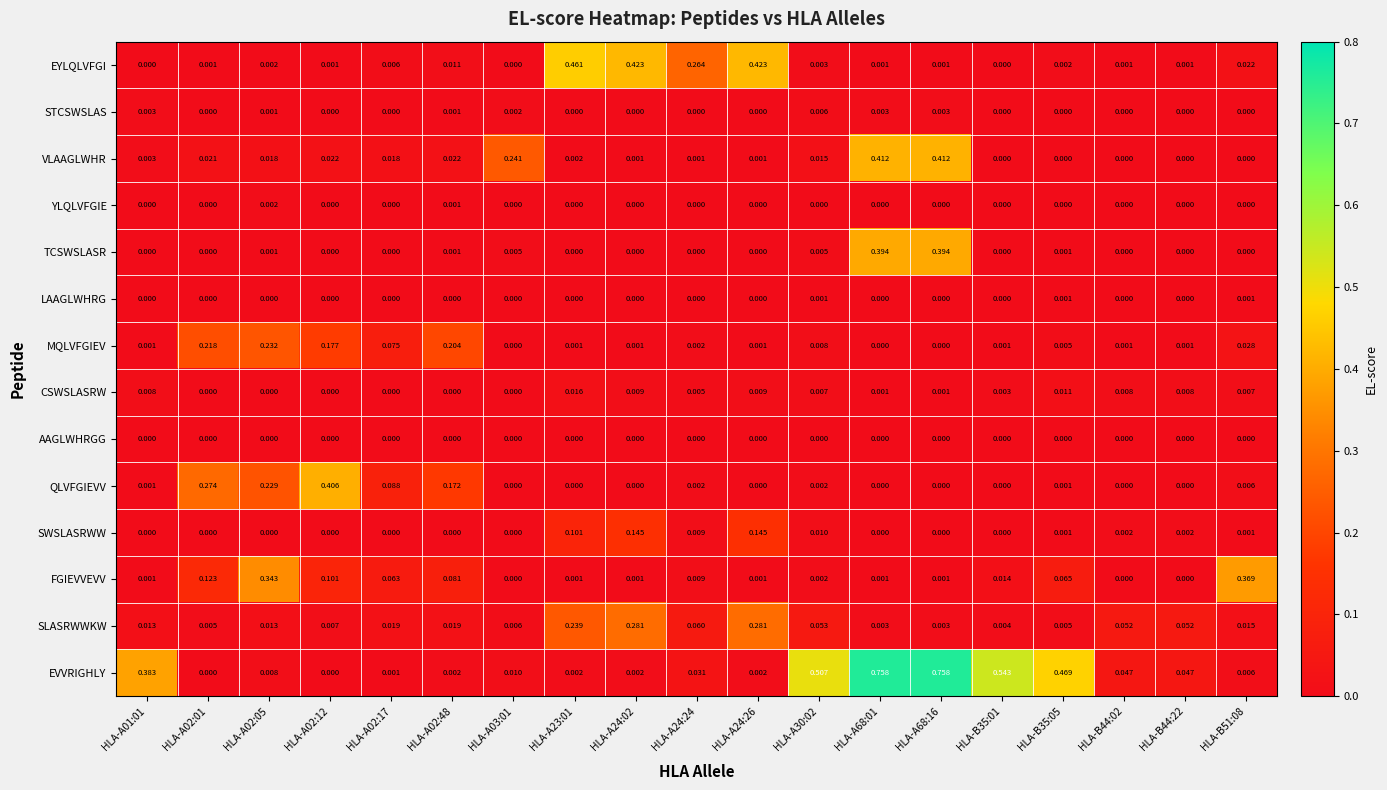

Which series has the largest total across all categories?

EVVRIGHLY